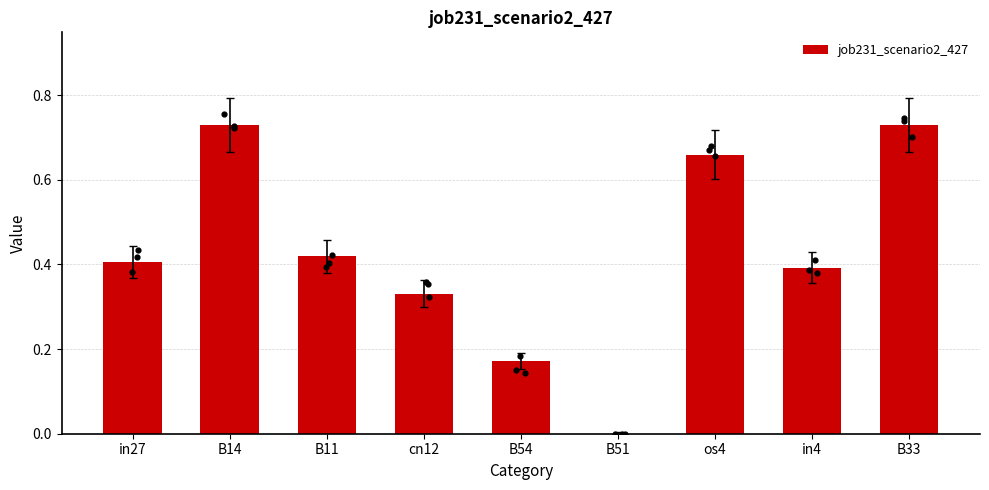

What is the change in value from in27 to B14?

+0.3